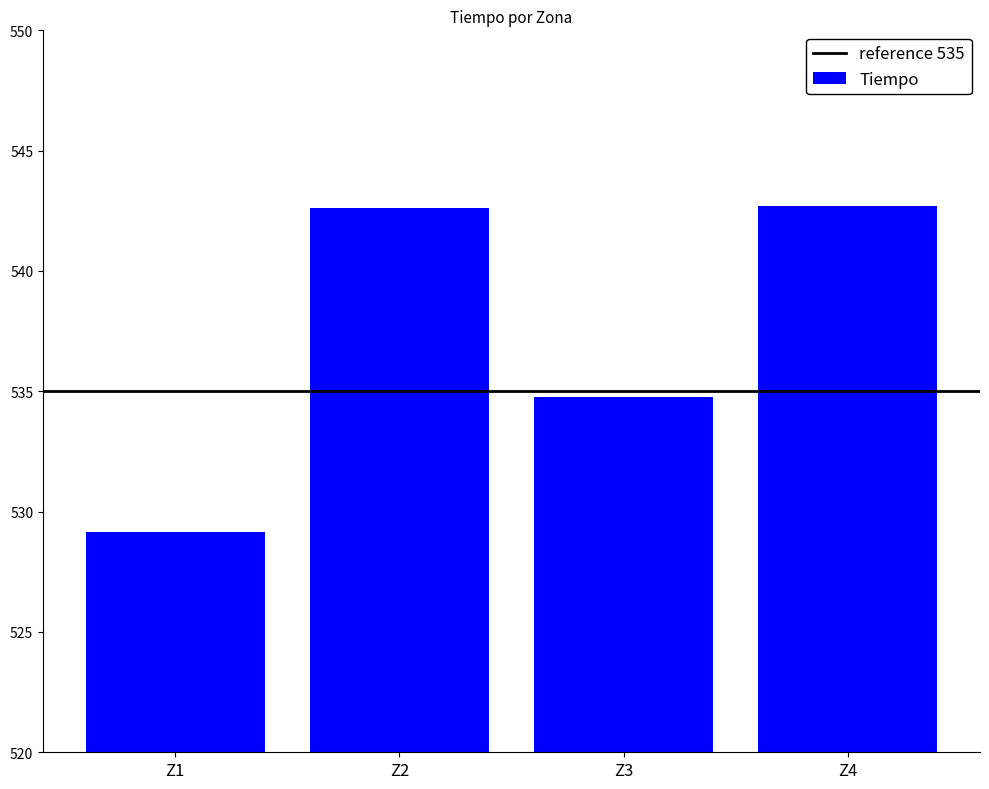

Where does the data first go above 542?

Z2